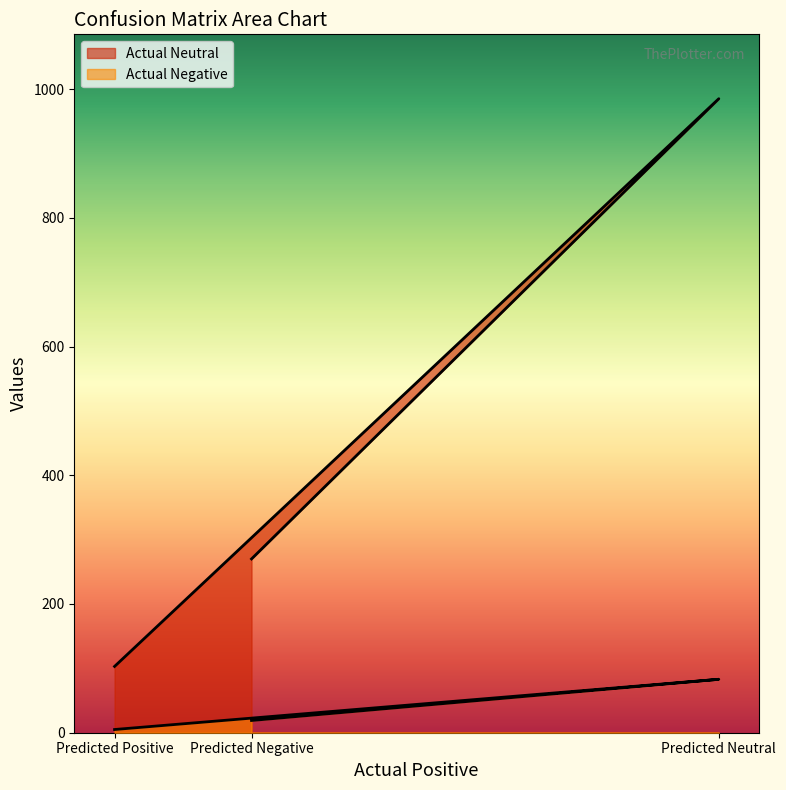

Rank the categories by Actual Negative value from lowest to highest.

Predicted Positive, Predicted Negative, Predicted Neutral